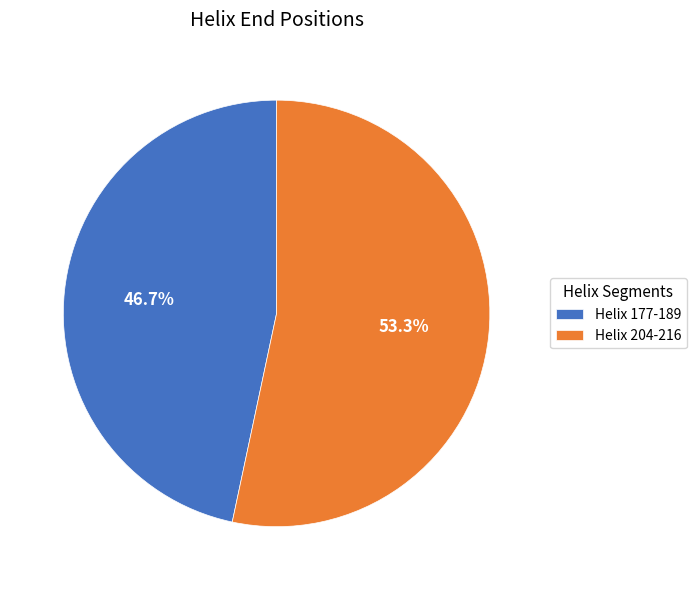

Count the number of slices in the pie.

2